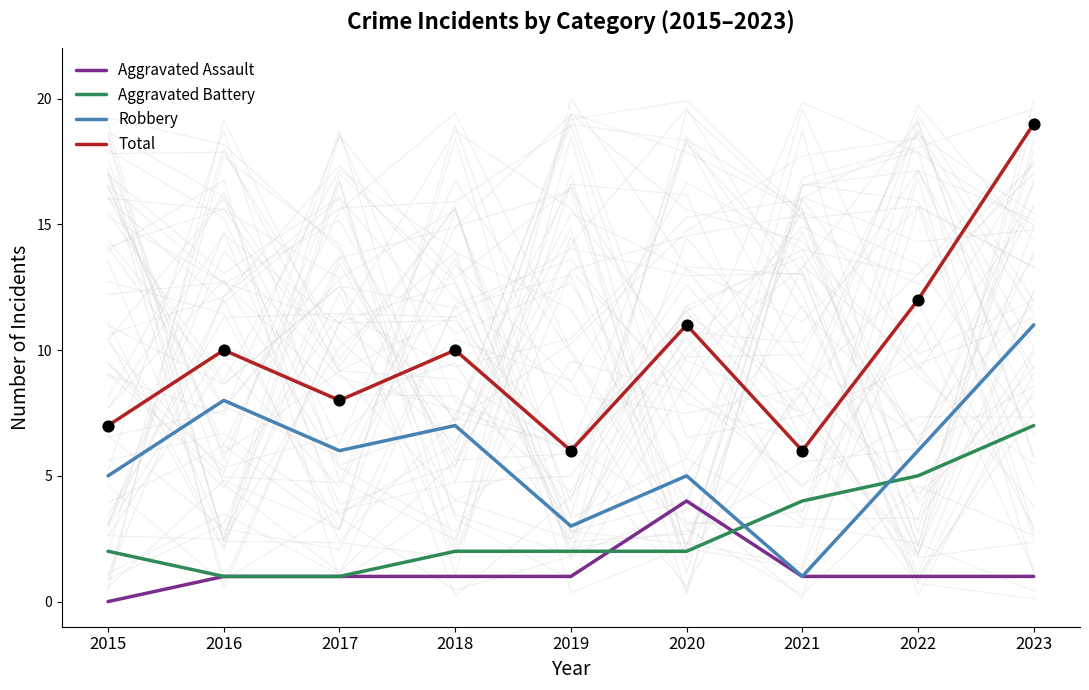

Which series has the largest Y range (max minus min)?

Total